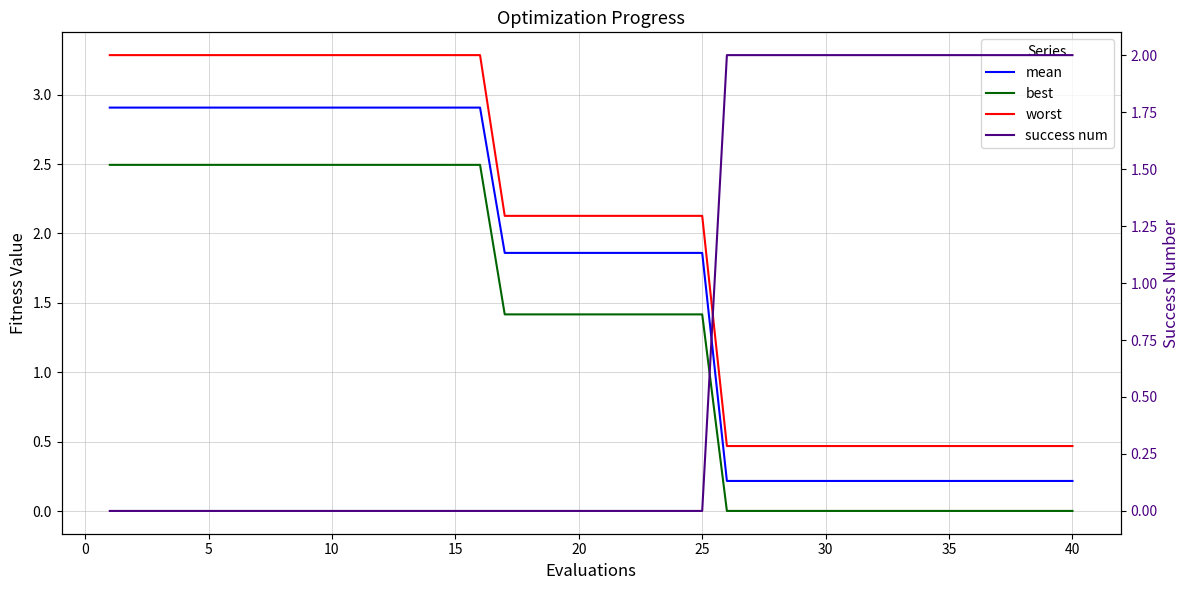

Is the value of best at 35 greater than the value of mean at 12?

No